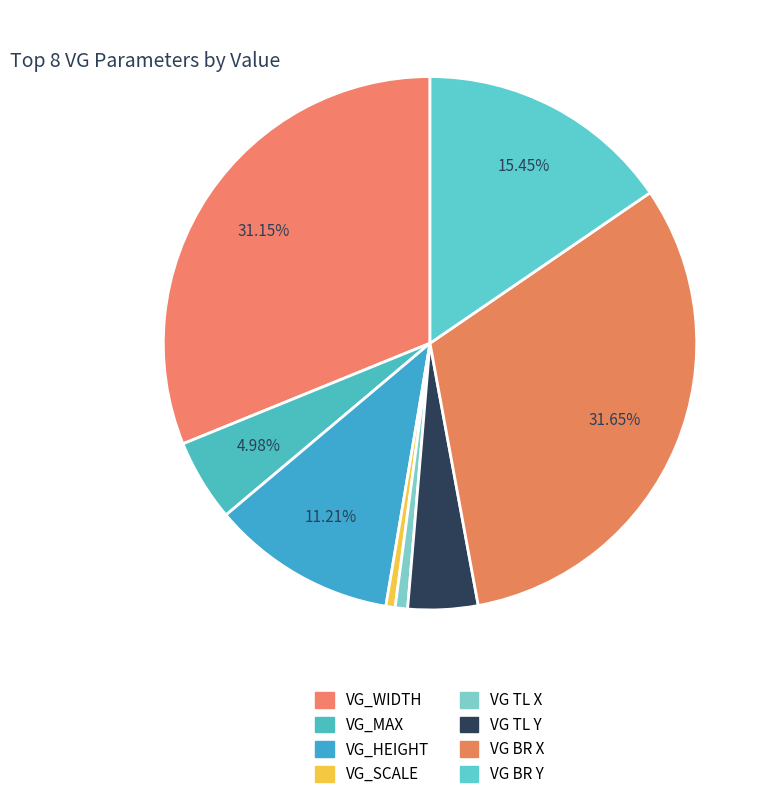

To the nearest percent, what is the difference between the largest and smallest slice percentages?

31%